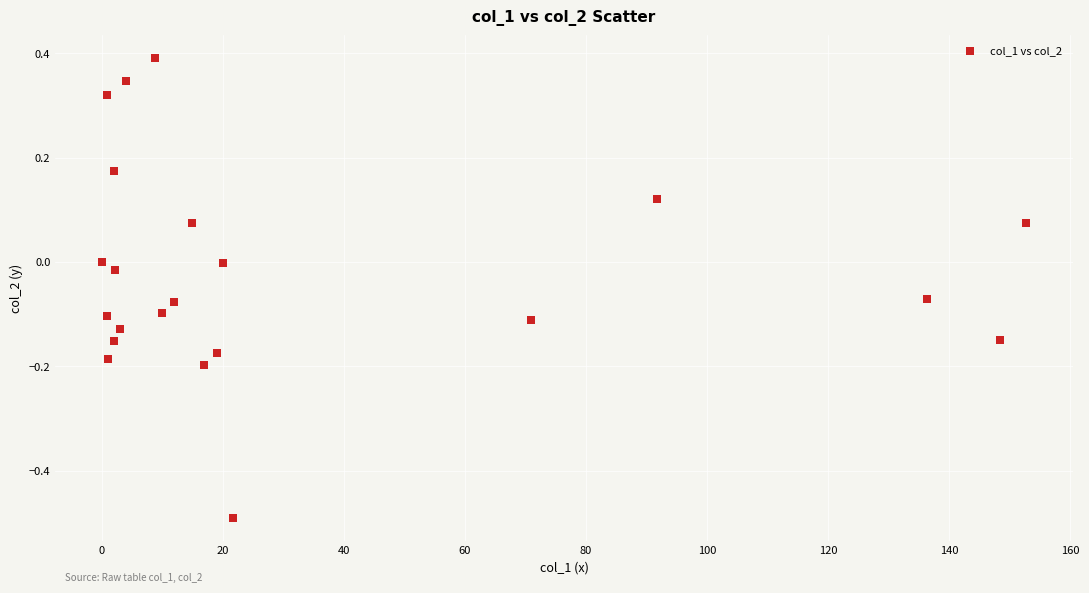

What is the range of Y values (max minus min)?

0.9